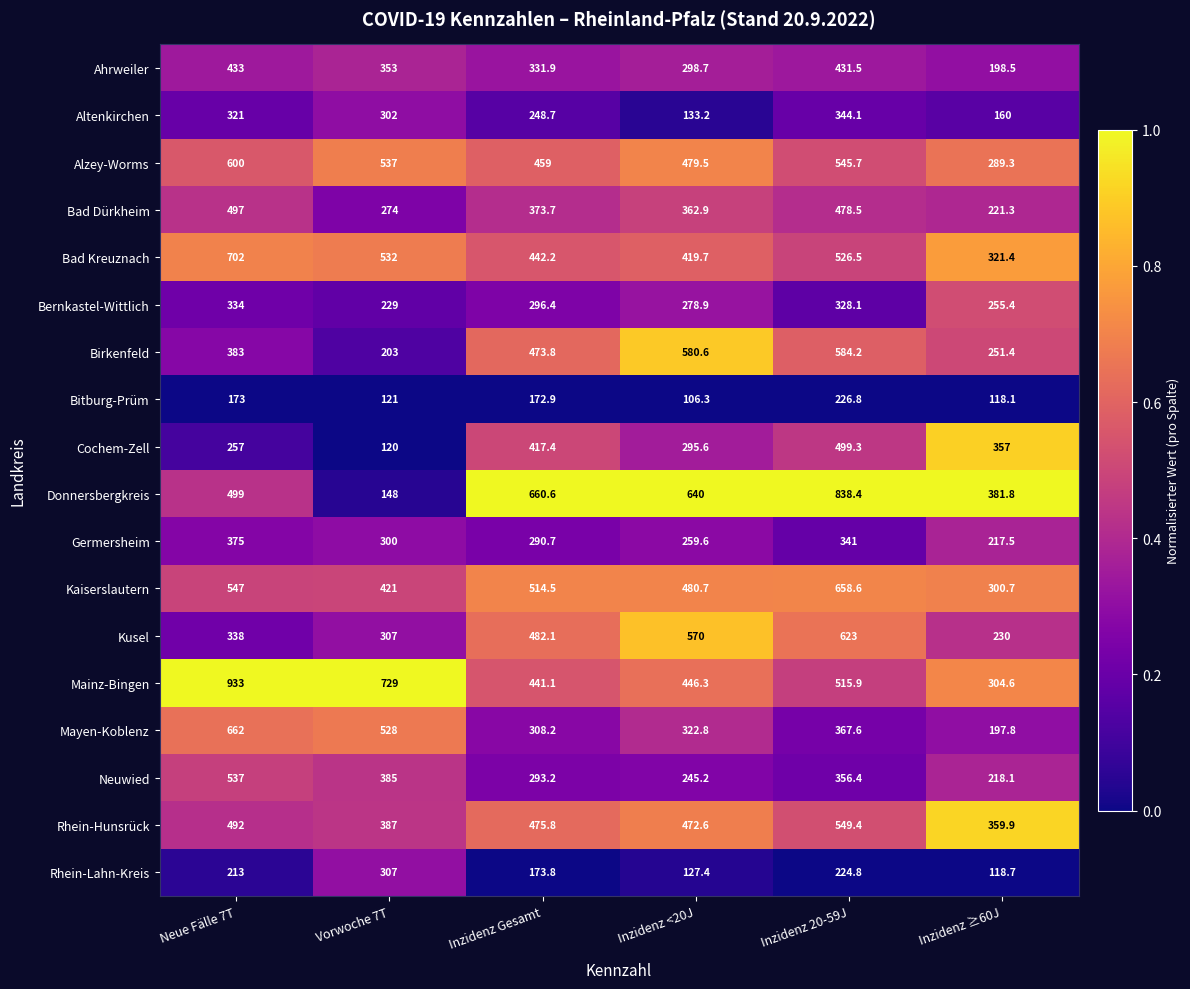

What is the total value across all series at Inzidenz Gesamt?

6856.0